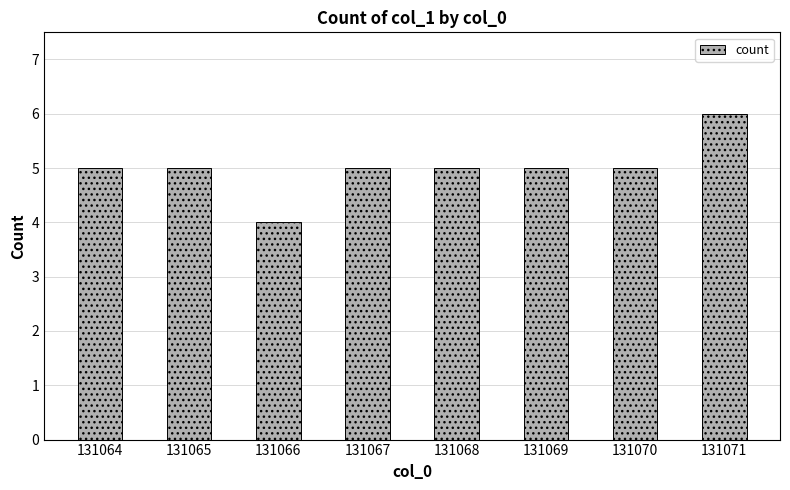

How many bars are there in total?

8